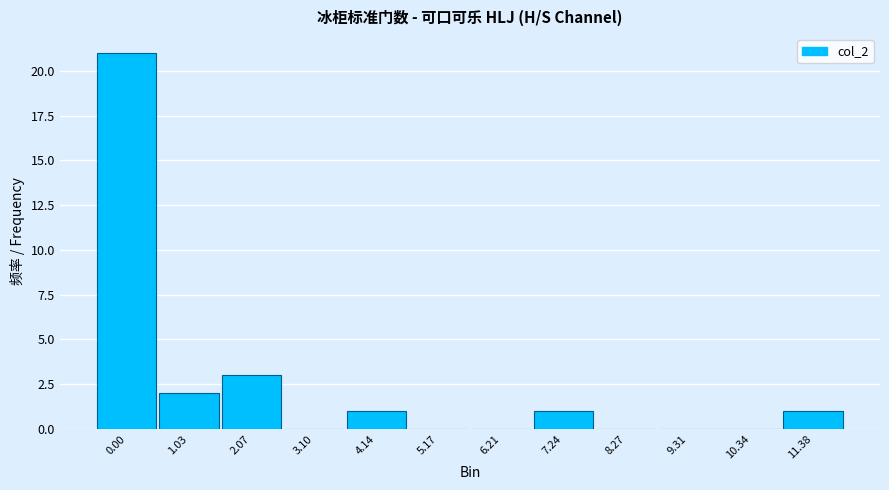

Reading left to right, what are all the values shown in this chart?

0.00=21	1.03=2	2.07=3	3.10=0	4.14=1	5.17=0	6.21=0	7.24=1	8.27=0	9.31=0	10.34=0	11.38=1